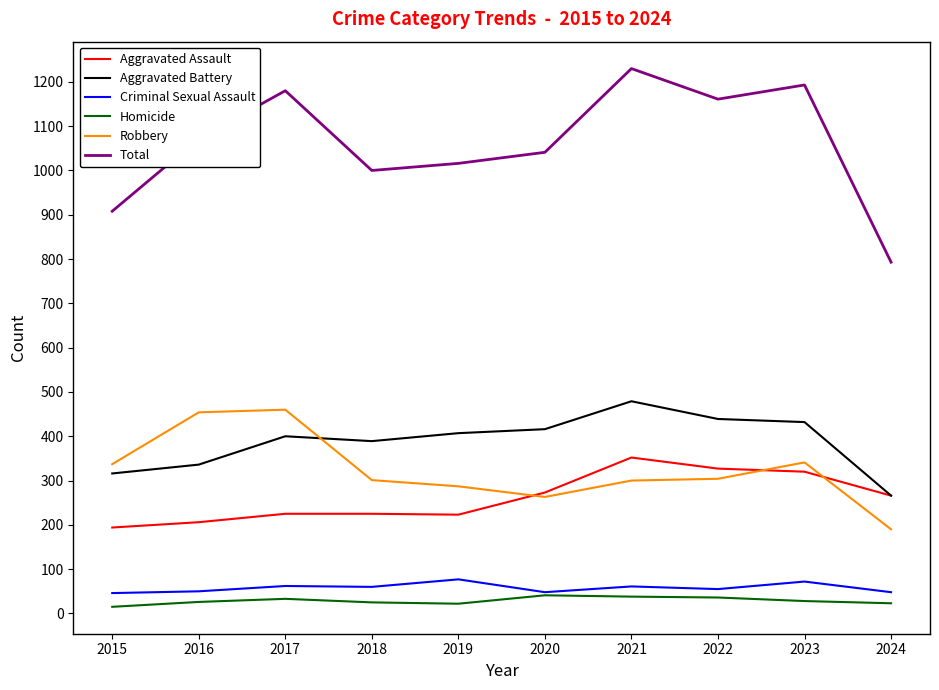

True or false: Total and Homicide intersect in this chart.

False